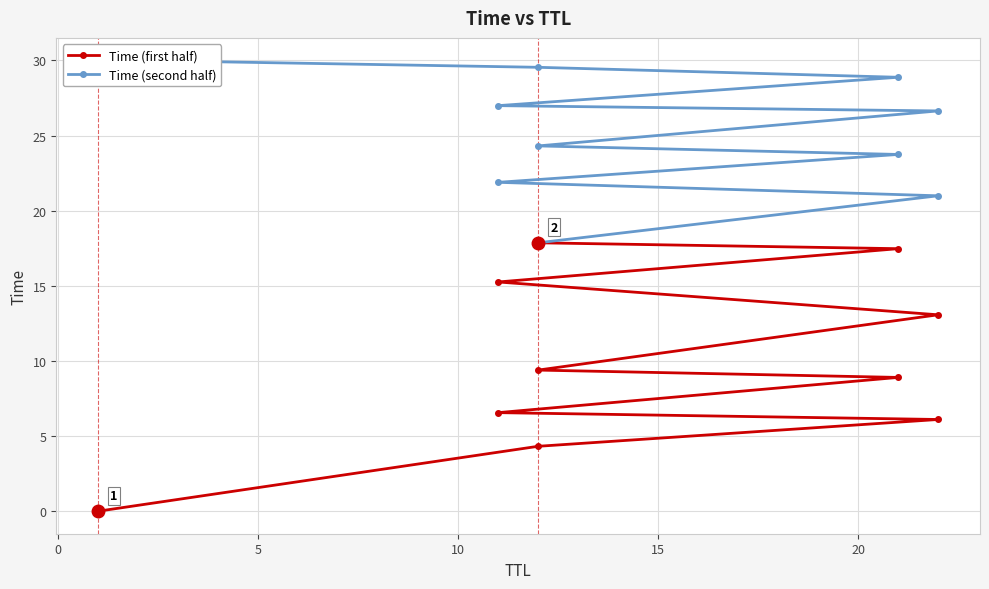

Does the chart display data point markers on the line(s)?

Yes